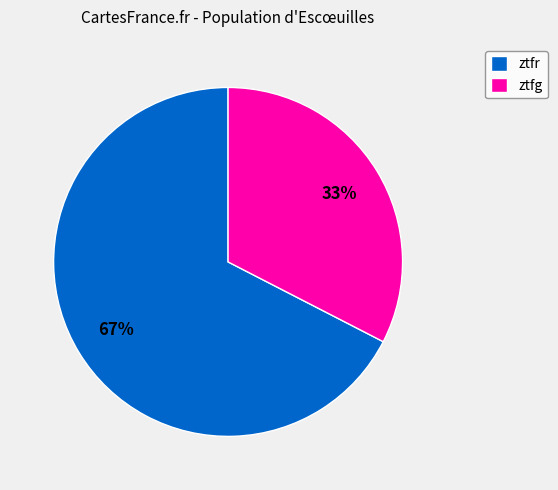

Is it true that ztfr is 62% of the pie?

False